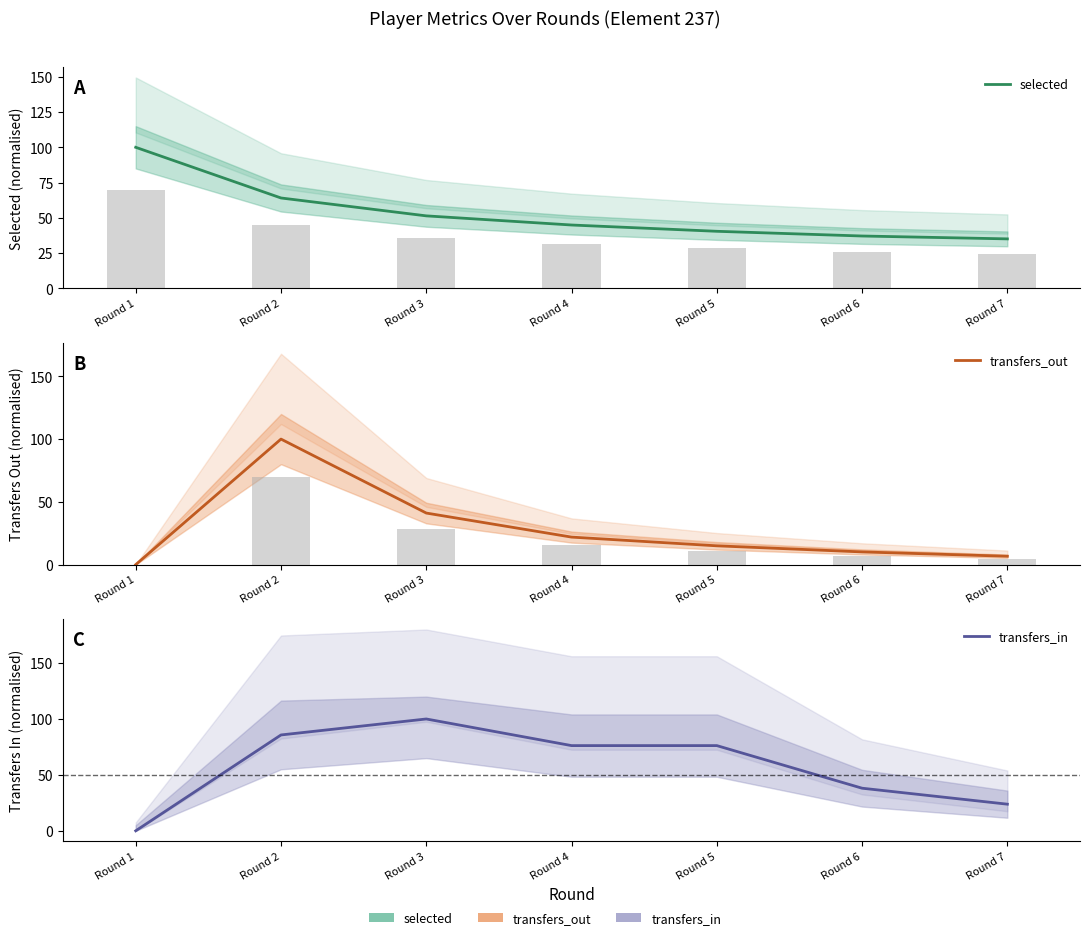

Reading left to right, extract all data points from this chart.

selected: Round 1=100.0	Round 2=64.1	Round 3=51.4	Round 4=44.9	Round 5=40.5	Round 6=37.1	Round 7=35.1
transfers_out: Round 1=0.0	Round 2=100.0	Round 3=41.1	Round 4=21.9	Round 5=15.0	Round 6=10.1	Round 7=6.7
transfers_in: Round 1=0.0	Round 2=85.7	Round 3=100.0	Round 4=76.2	Round 5=76.2	Round 6=38.1	Round 7=23.8